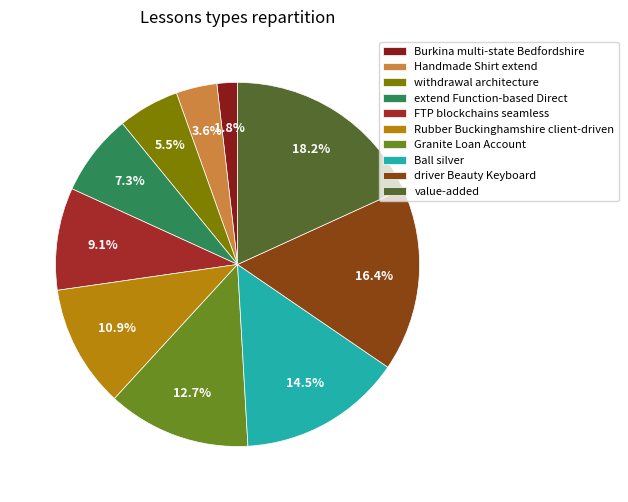

How many segments does this pie chart have?

10